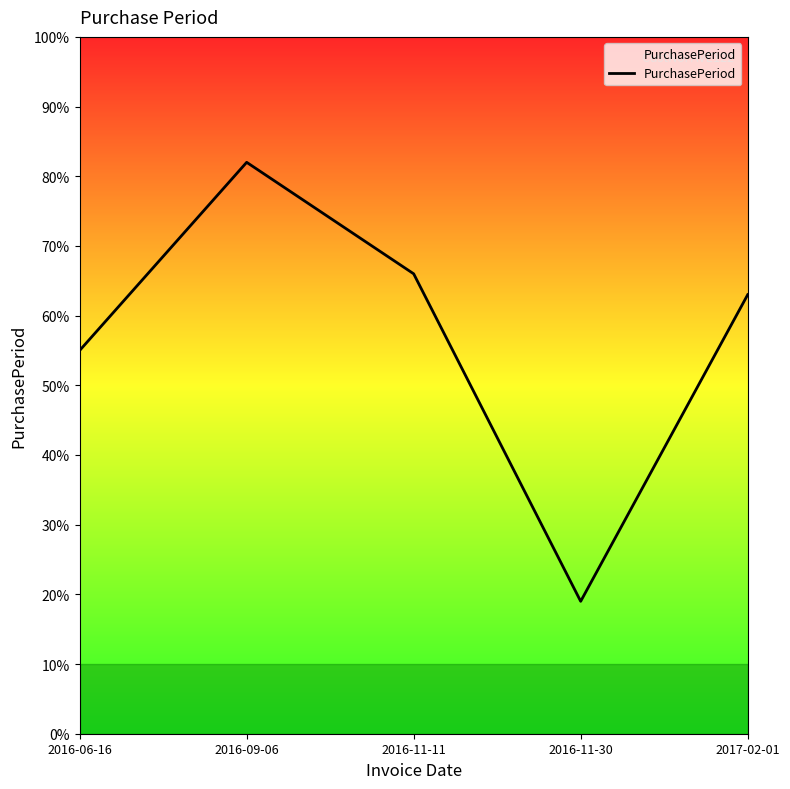

What is the approximate value at 2016-06-16, to the nearest 10?

60